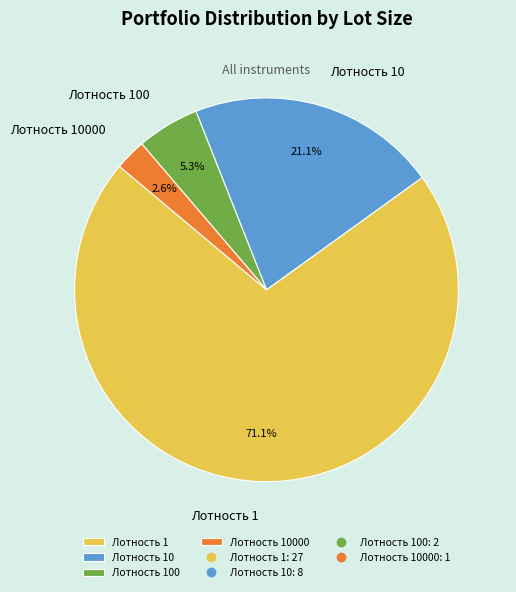

What percentage is NOT represented by Лотность 10?

78.9%